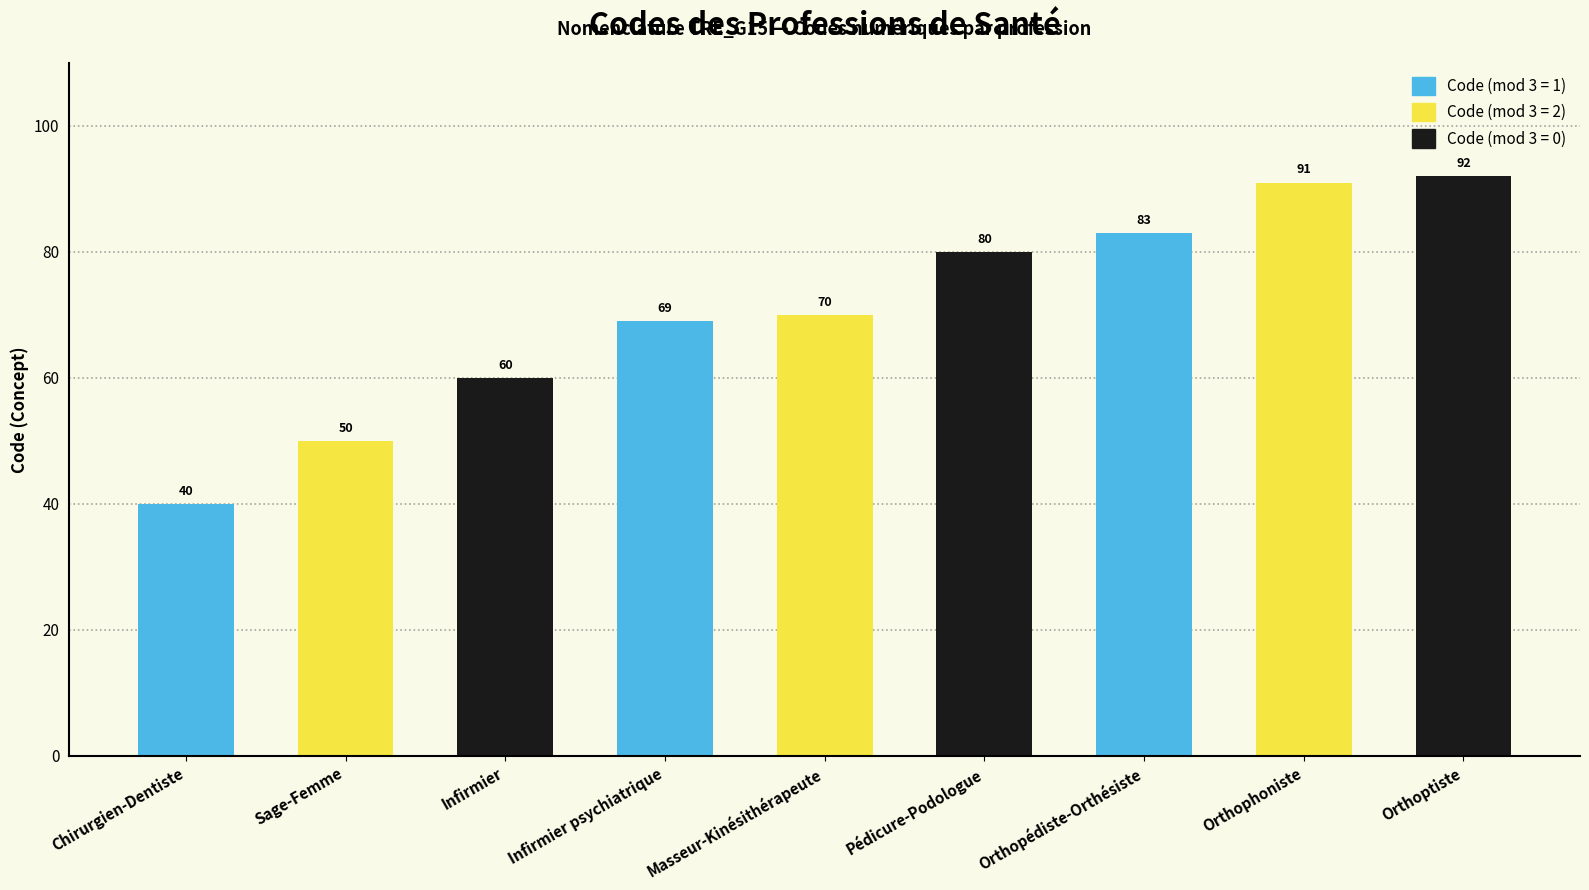

What is the greatest value displayed?

92